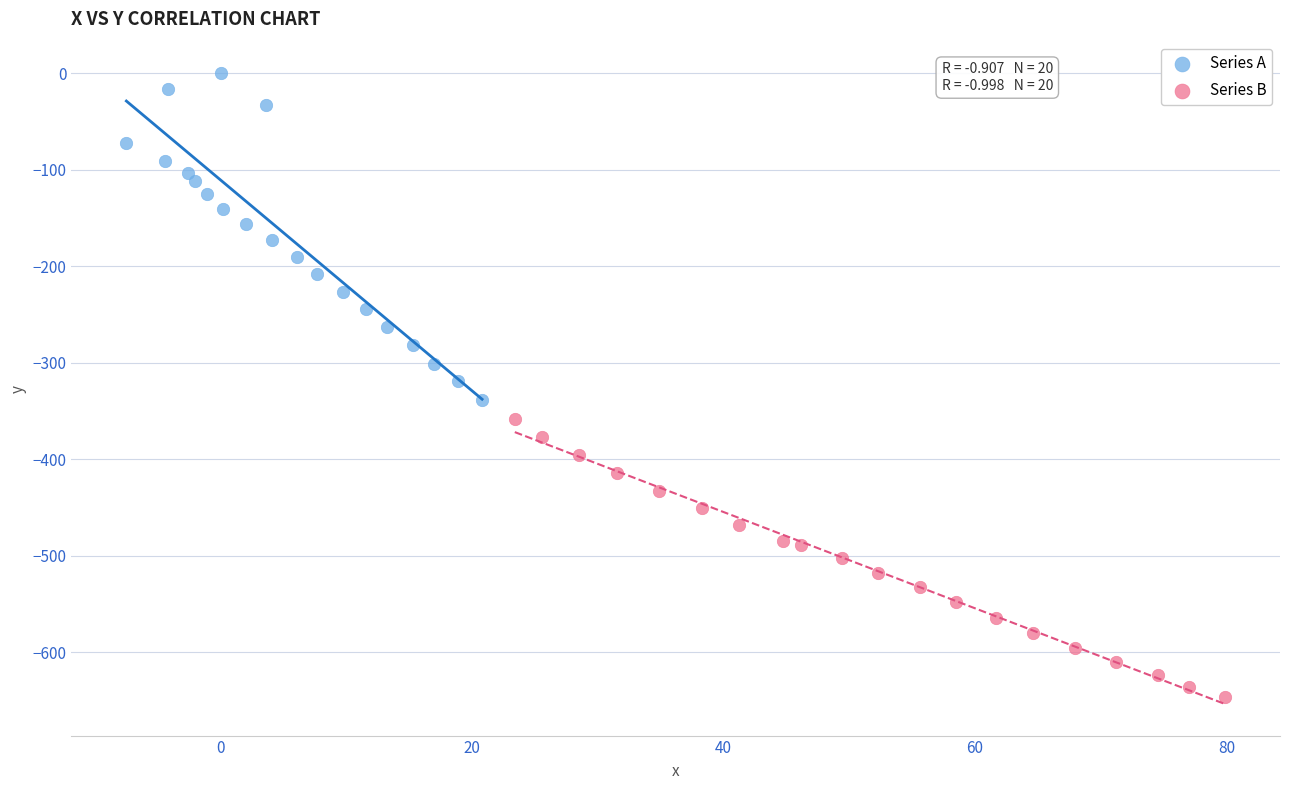

What are all the series names shown in the legend?

Series A, Series B